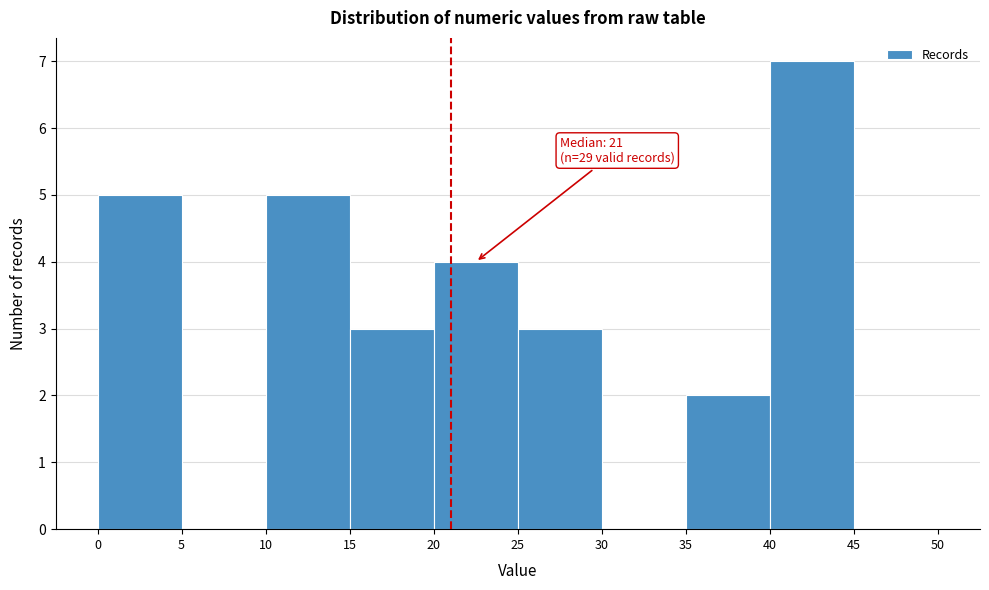

Which range on the x-axis has the tallest bar?

40 to 45